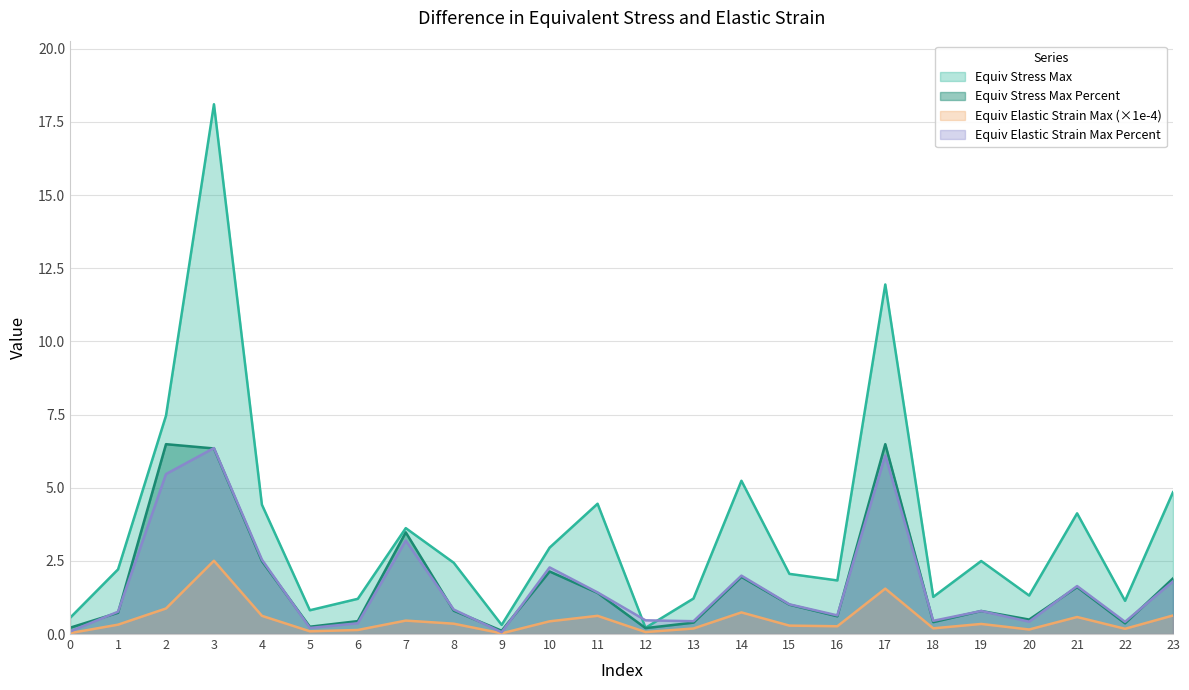

Reading left to right, what are all the values shown in this chart?

Equiv Stress Max: 0.6	2.2	7.5	18.1	4.4	0.8	1.2	3.6	2.4	0.3	3.0	4.5	0.2	1.2	5.2	2.1	1.8	11.9	1.3	2.5	1.3	4.1	1.1	4.8
Equiv Stress Max Percent: 0.2	0.7	6.5	6.3	2.5	0.2	0.4	3.5	0.8	0.1	2.1	1.4	0.2	0.4	2.0	1.0	0.6	6.5	0.4	0.8	0.5	1.6	0.4	1.9
Equiv Elastic Strain Max (x1e-4): 0.0	0.3	0.9	2.5	0.6	0.1	0.1	0.5	0.4	0.0	0.4	0.6	0.1	0.2	0.7	0.3	0.3	1.6	0.2	0.3	0.2	0.6	0.2	0.6
Equiv Elastic Strain Max Percent: 0.1	0.8	5.5	6.4	2.5	0.2	0.4	3.2	0.8	0.1	2.3	1.4	0.5	0.4	2.0	1.0	0.6	6.1	0.5	0.8	0.4	1.6	0.4	1.8